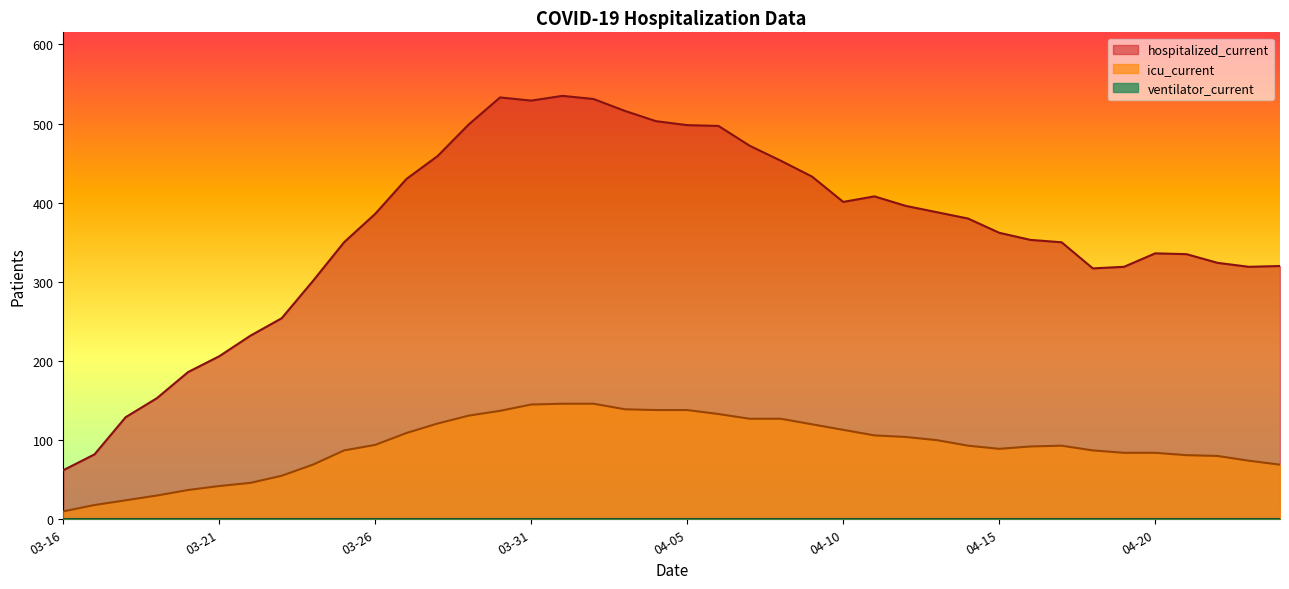

Which series has the widest spread of values?

hospitalized_current